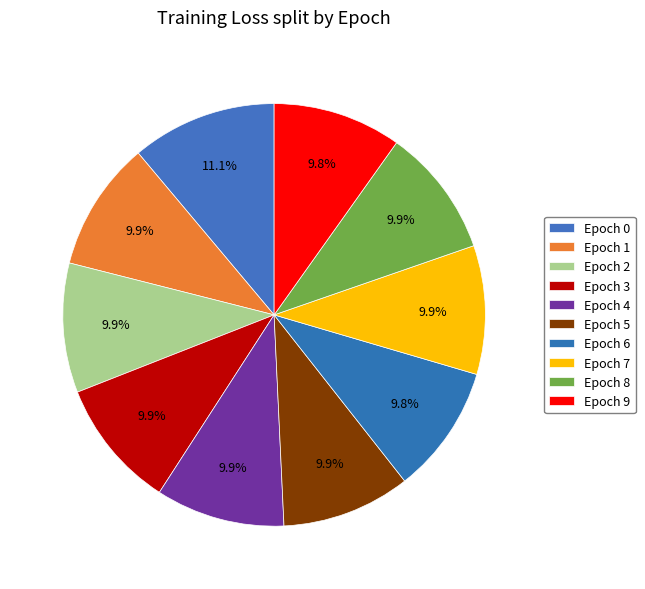

True or false: Epoch 1 accounts for 10% of the total.

True